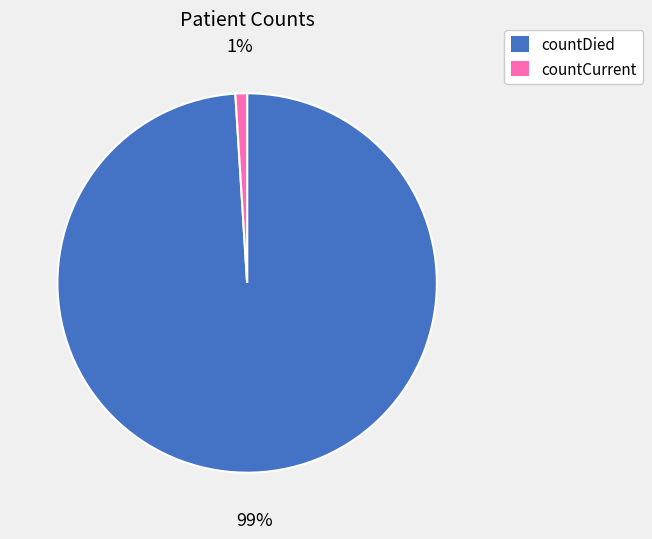

To the nearest percent, what portion does countCurrent represent?

1%